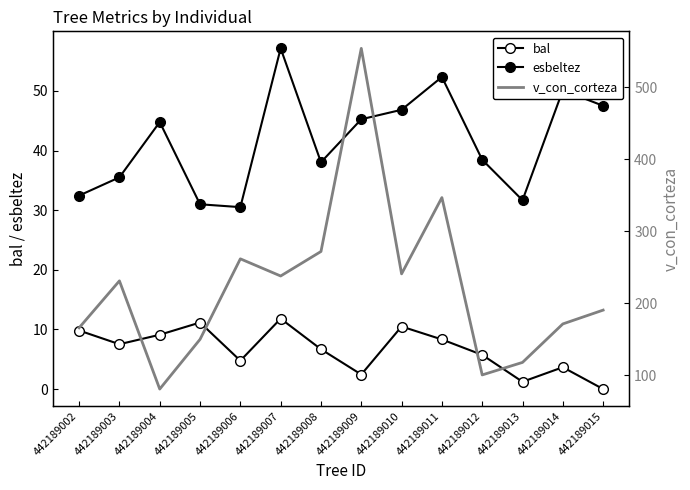

Which has a higher value, 442189010 or 442189006?

442189010